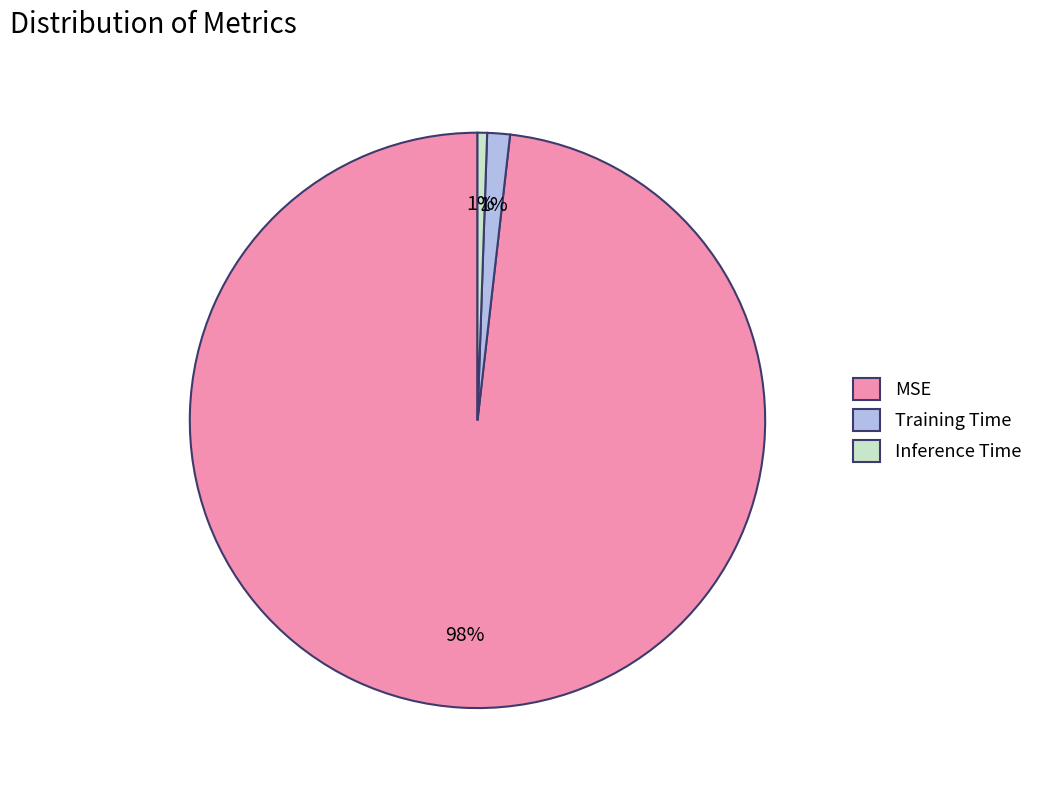

How many slices are in this pie chart?

3